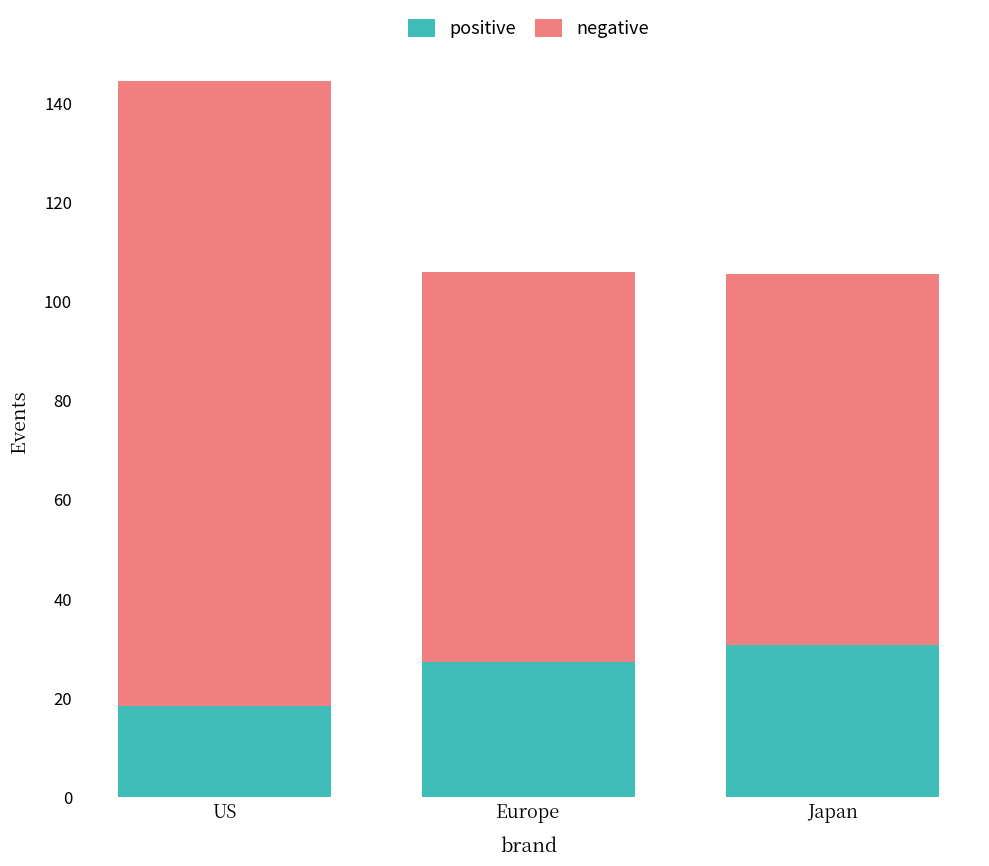

What is the lowest value of the positive series?

18.3